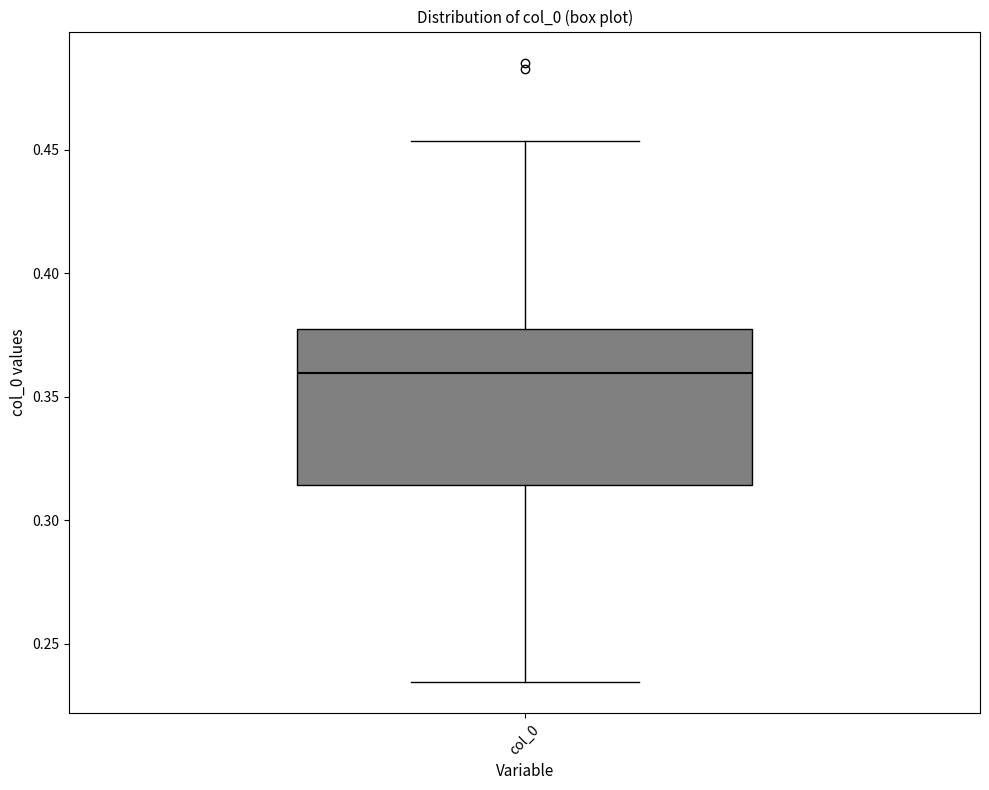

Read this box plot against the y-axis: the position of the median line, the range covered by the box, and the ends of both whiskers. The values are not printed on the chart, so give them approximately, as read against the axis.

median 0.360, box 0.315 to 0.375, whiskers 0.235 to 0.455